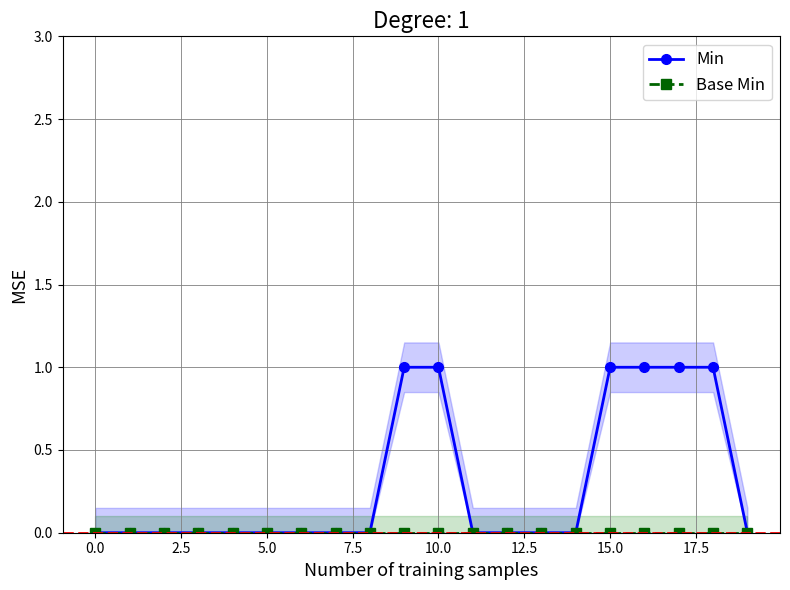

Which series has the widest spread of values?

Min